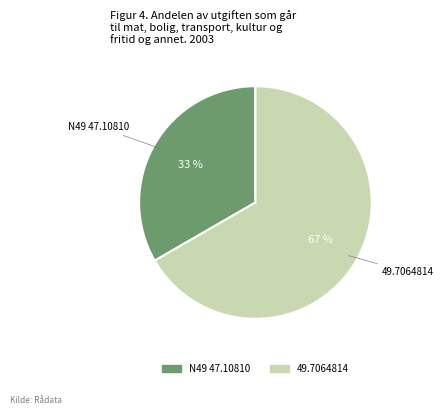

What is the ratio of the value at 49.7064814 to the value at N49 47.10810?

2.0